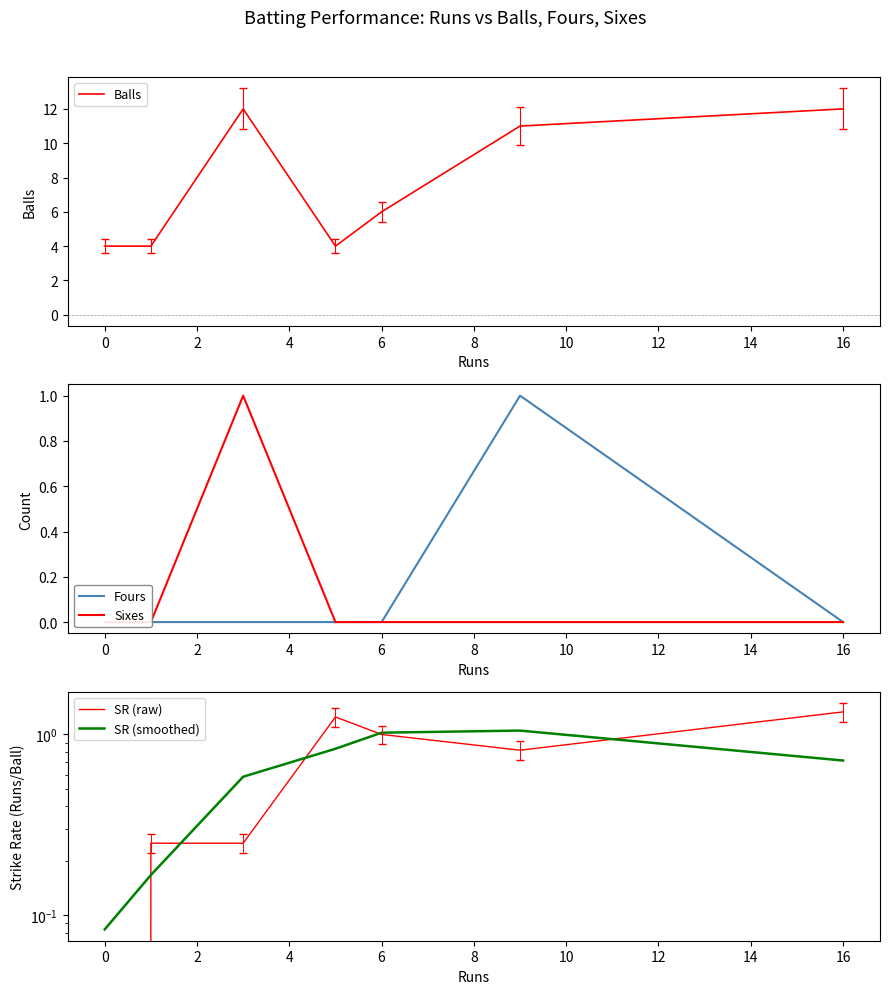

Where do Fours and SR (raw) first cross each other?

6 and 8